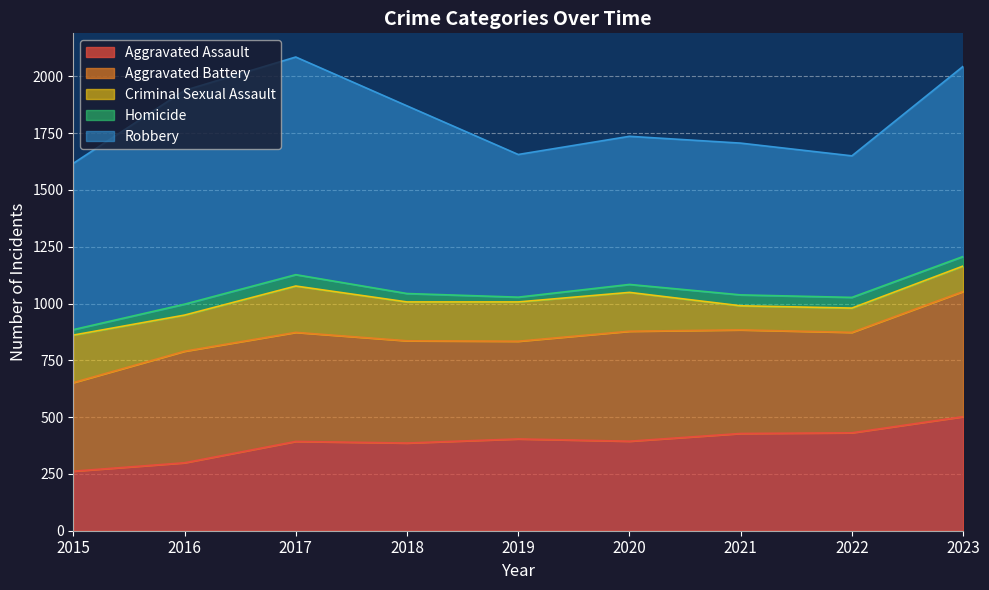

What is the difference between the highest and lowest values at 2017?

908